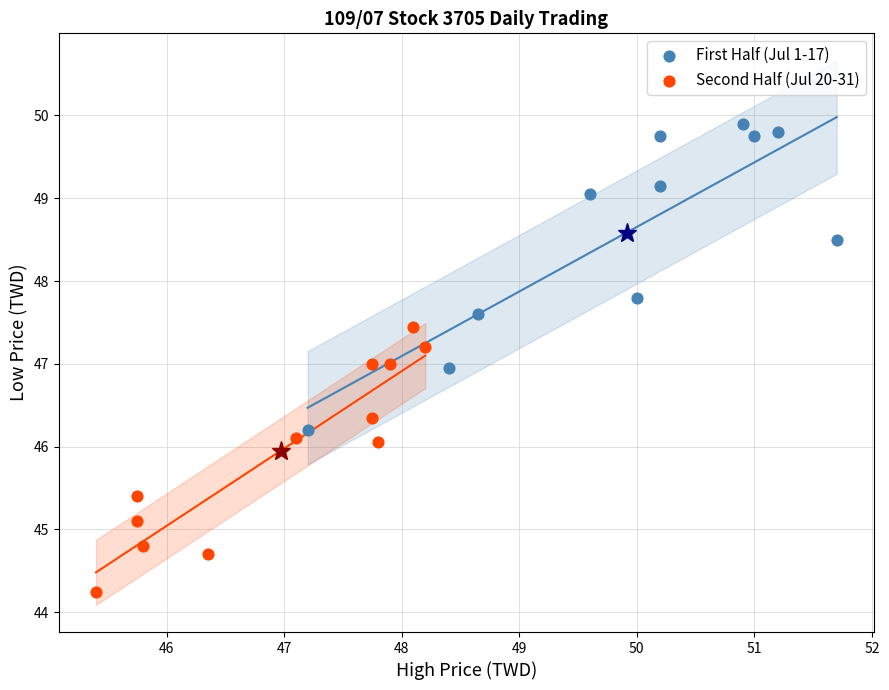

Which series reaches the maximum Y coordinate?

First Half (Jul 1-17)